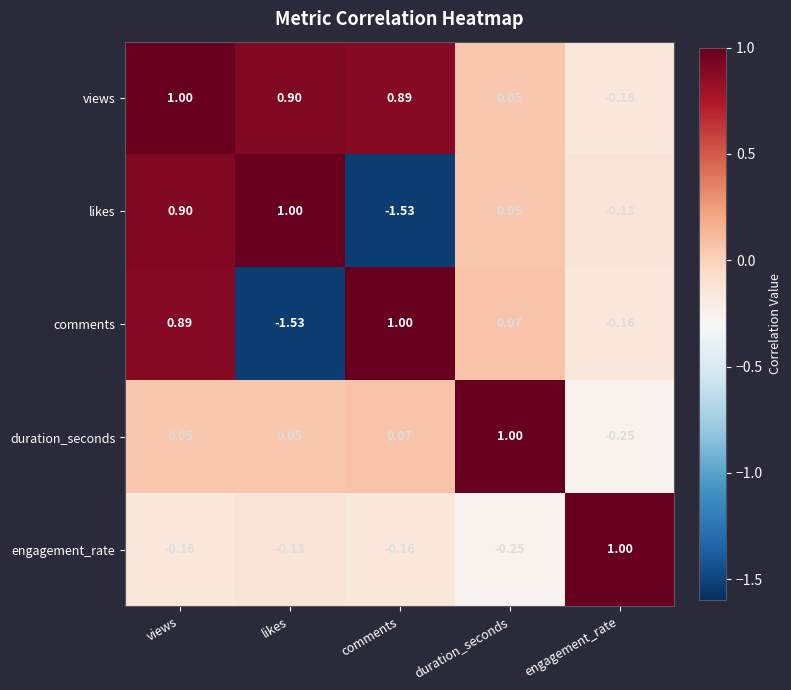

At which label does views reach its peak?

views